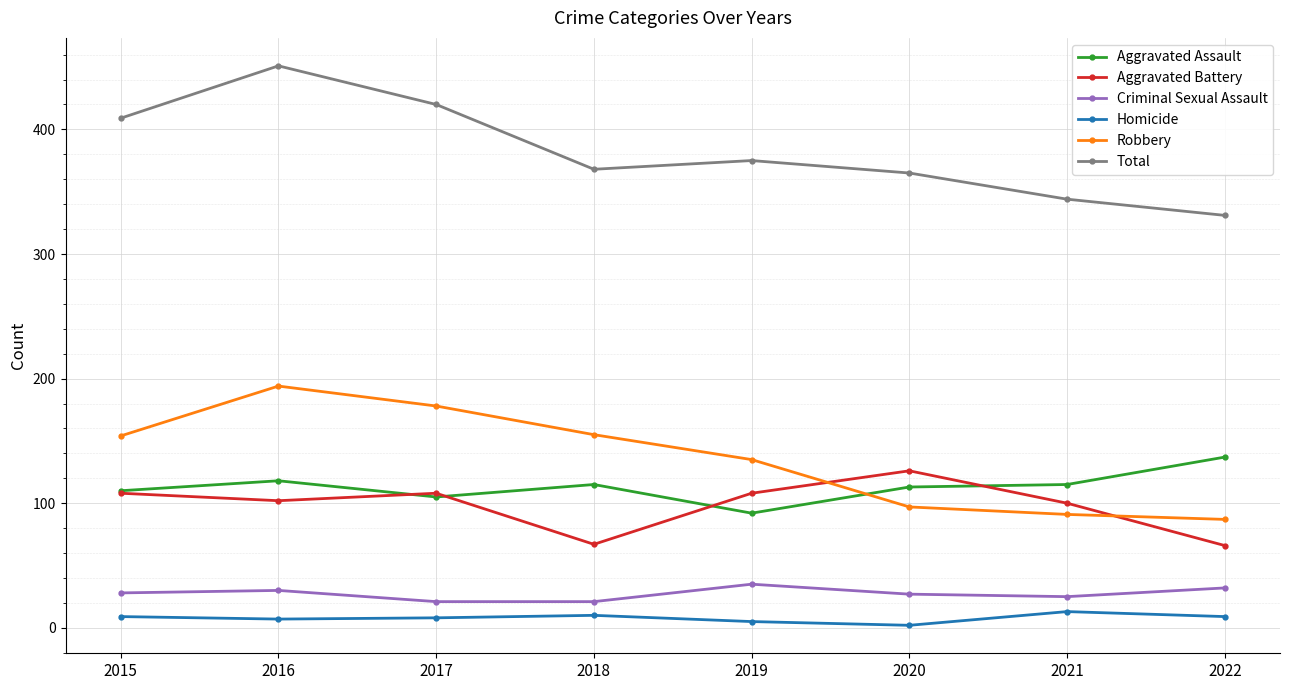

What is the greatest value displayed?

451